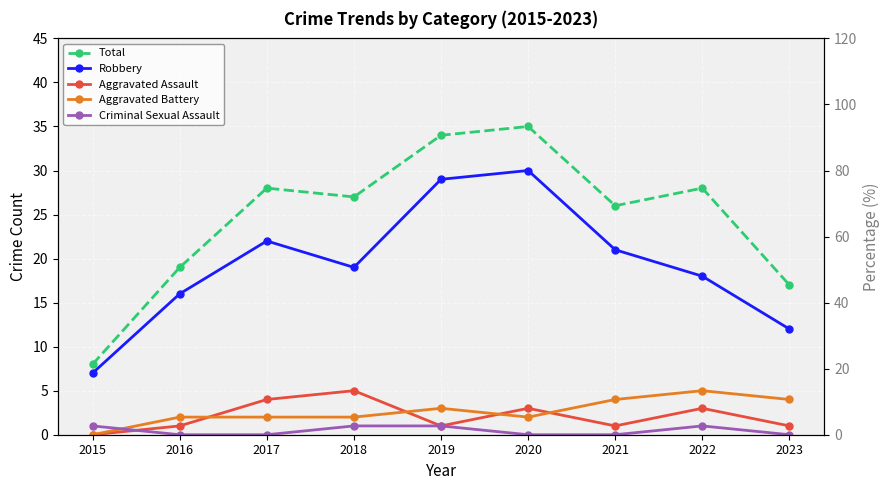

True or false: Robbery has a value of 46 at 2019.

False